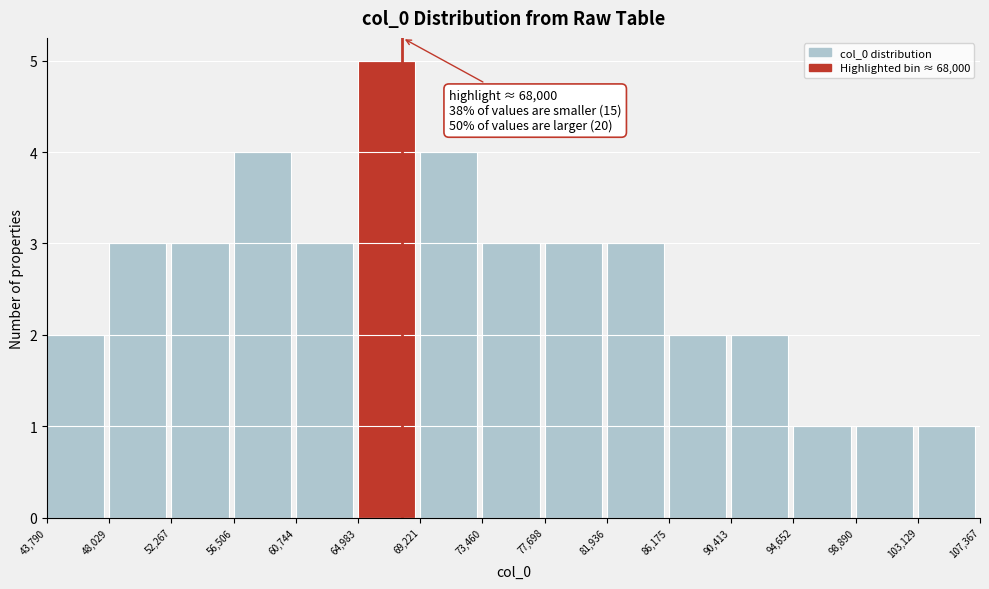

Which range on the x-axis has the tallest bar?

64,983 to 69,221